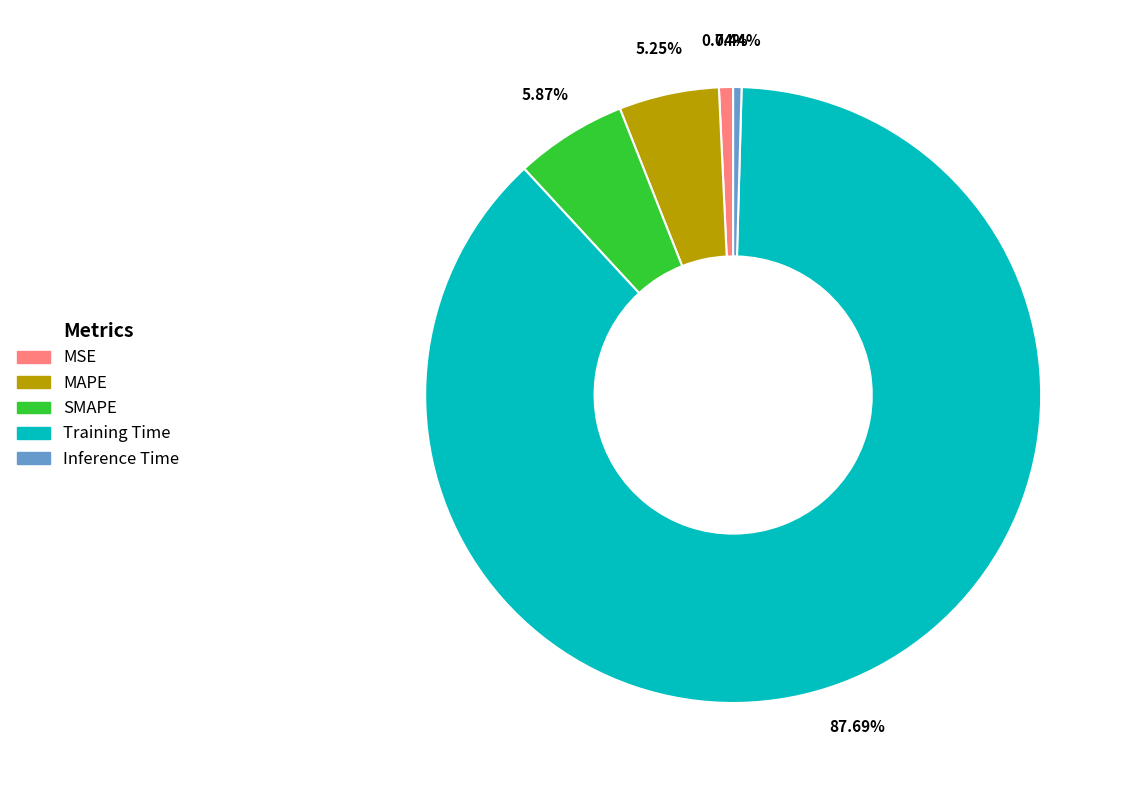

The MSE slice represents 13% of the pie. True or false?

False